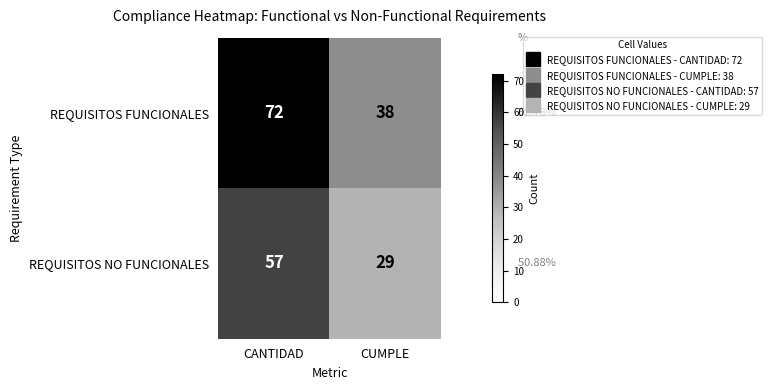

Rank the categories by REQUISITOS NO FUNCIONALES value from highest to lowest.

CANTIDAD, CUMPLE